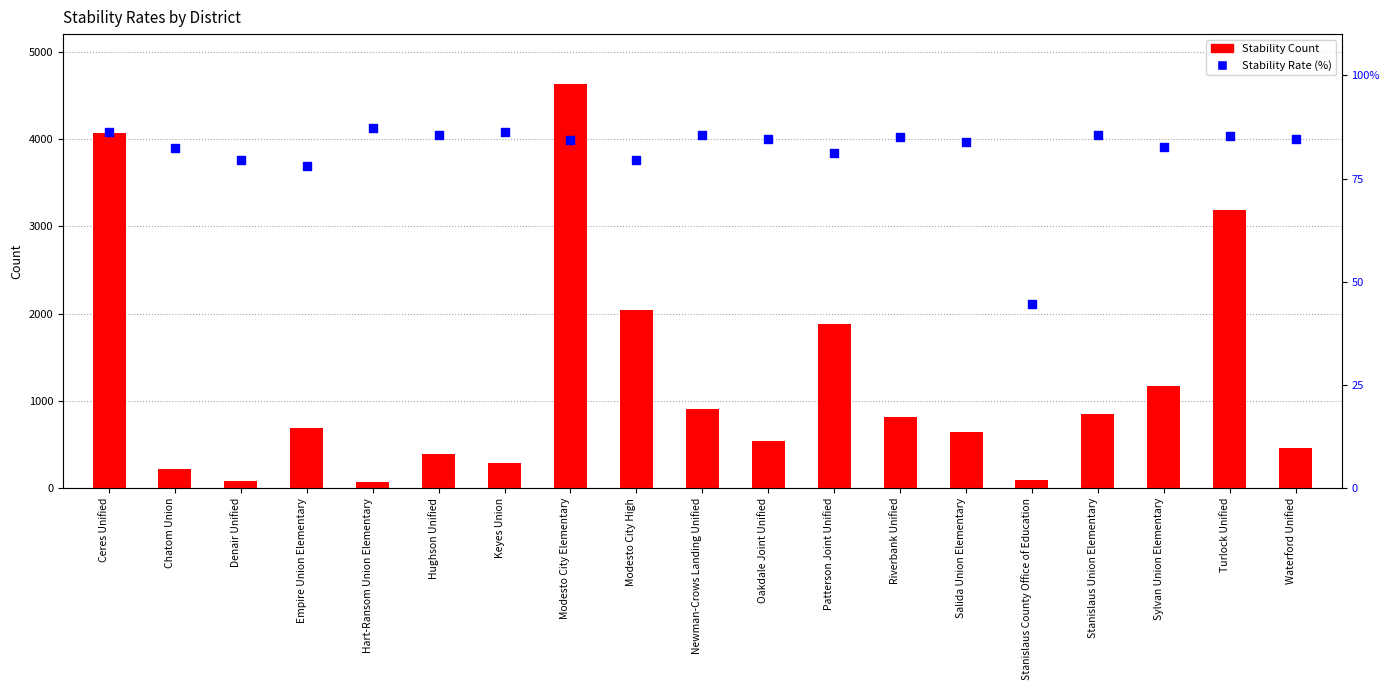

Which series has the widest spread of Y values?

Stability Count